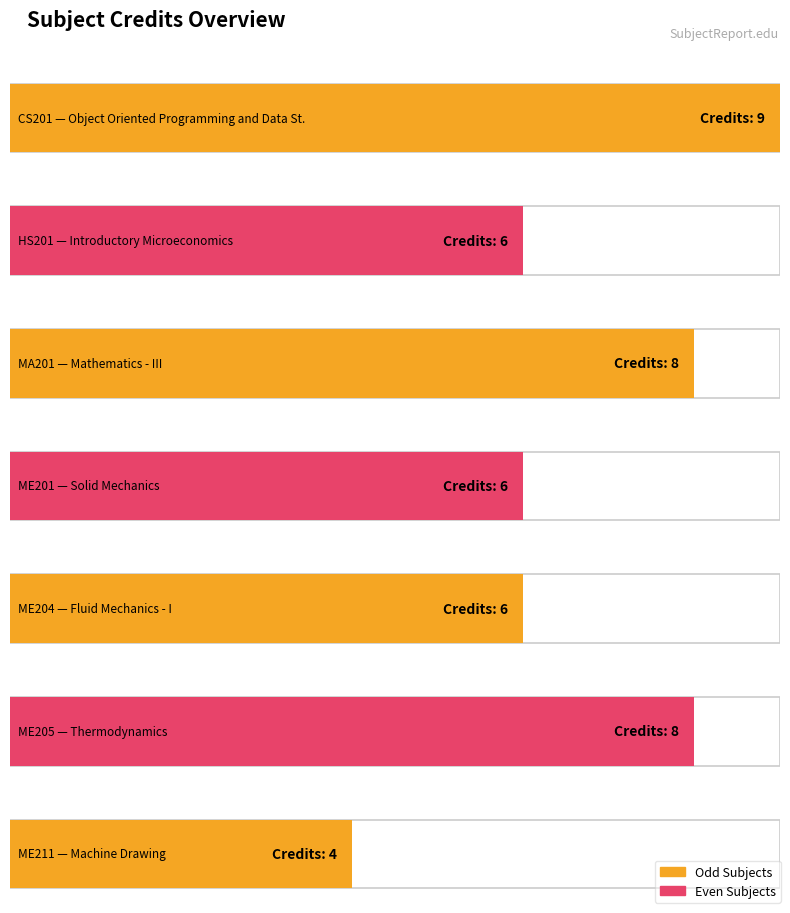

Rank the categories by value from highest to lowest.

CS201, MA201, ME205, HS201, ME201, ME204, ME211